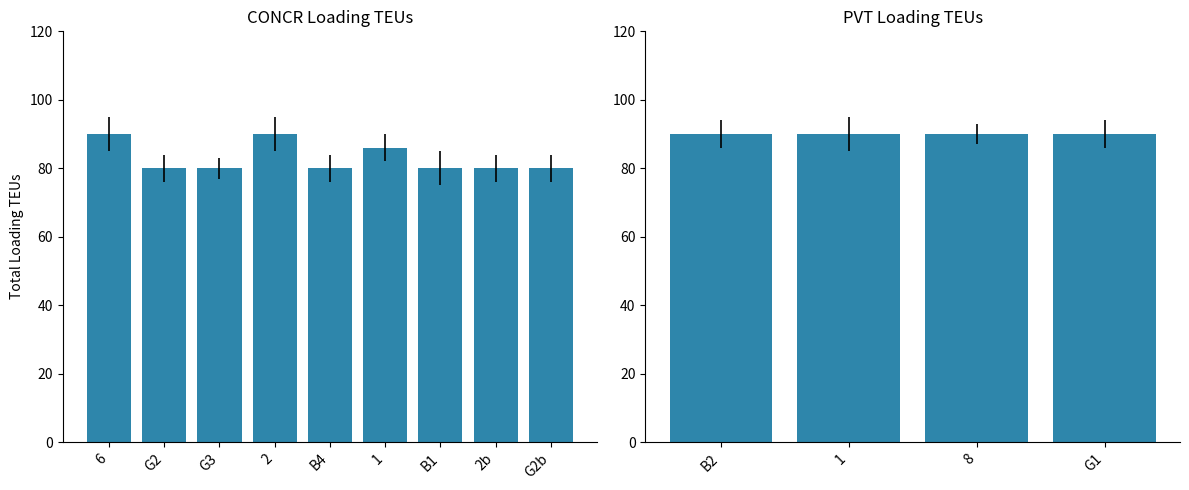

Between 2b and 1, which is larger?

1